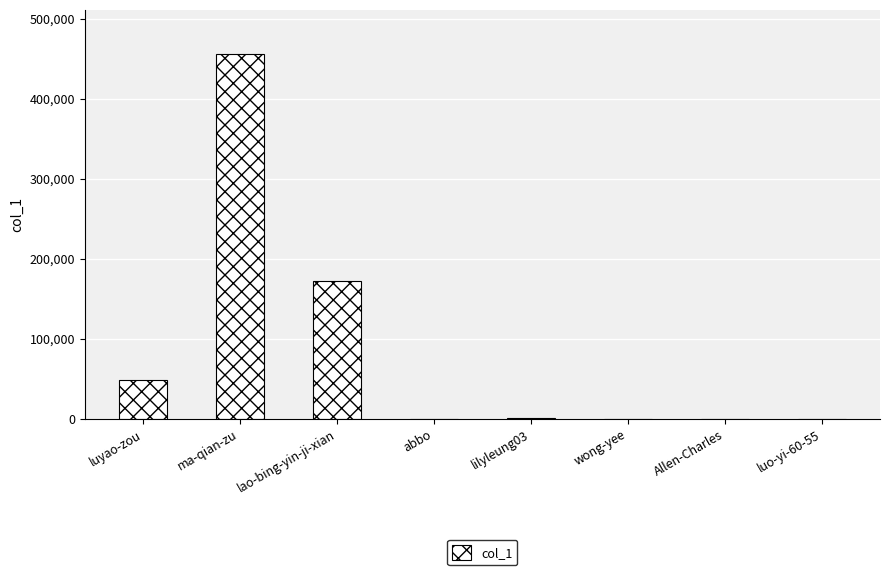

Is it true that the value at luyao-zou is 49161?

True